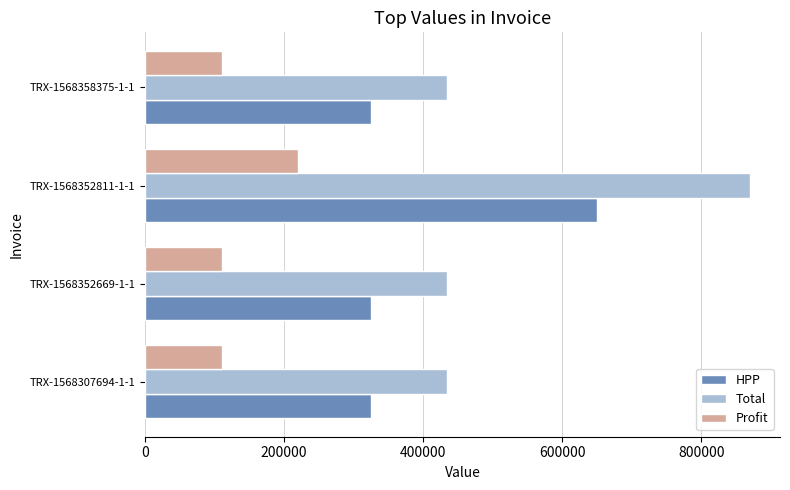

Is the value of Total at TRX-1568358375-1-1 greater than the value of HPP at TRX-1568307694-1-1?

Yes